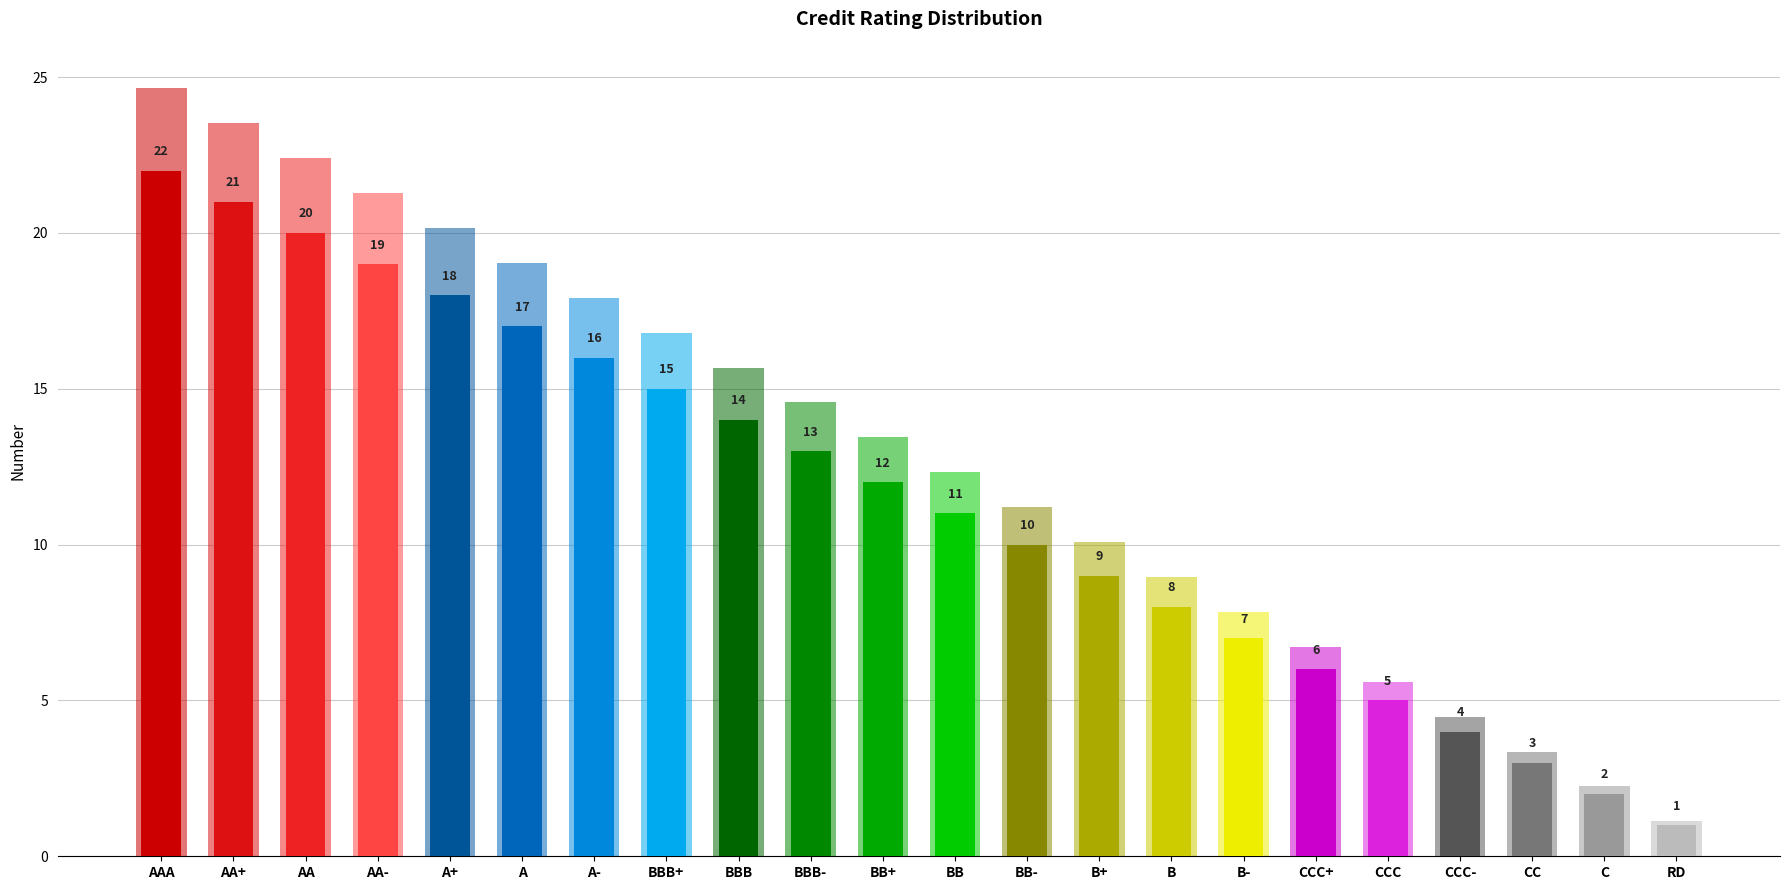

Rank the categories by value from highest to lowest.

AAA, AA+, AA, AA-, A+, A, A-, BBB+, BBB, BBB-, BB+, BB, BB-, B+, B, B-, CCC+, CCC, CCC-, CC, C, RD